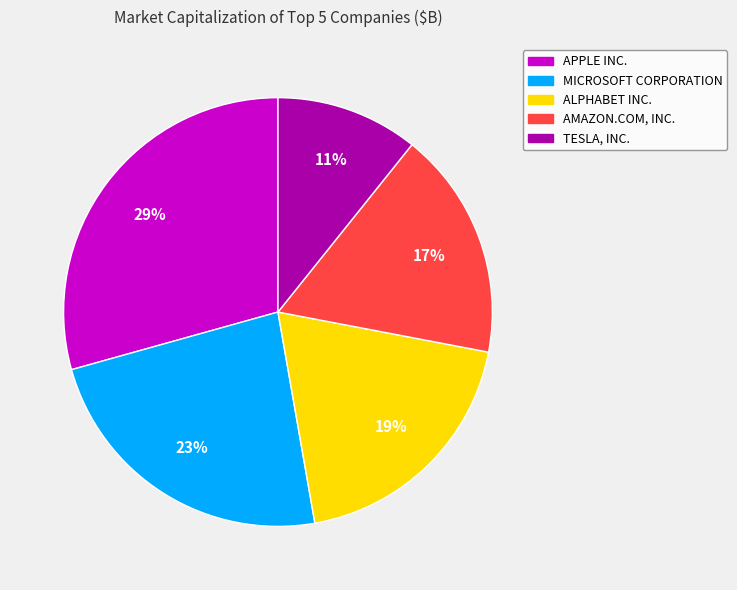

To the nearest percent, what is the combined percentage of TESLA, INC. and AMAZON.COM, INC.?

28%